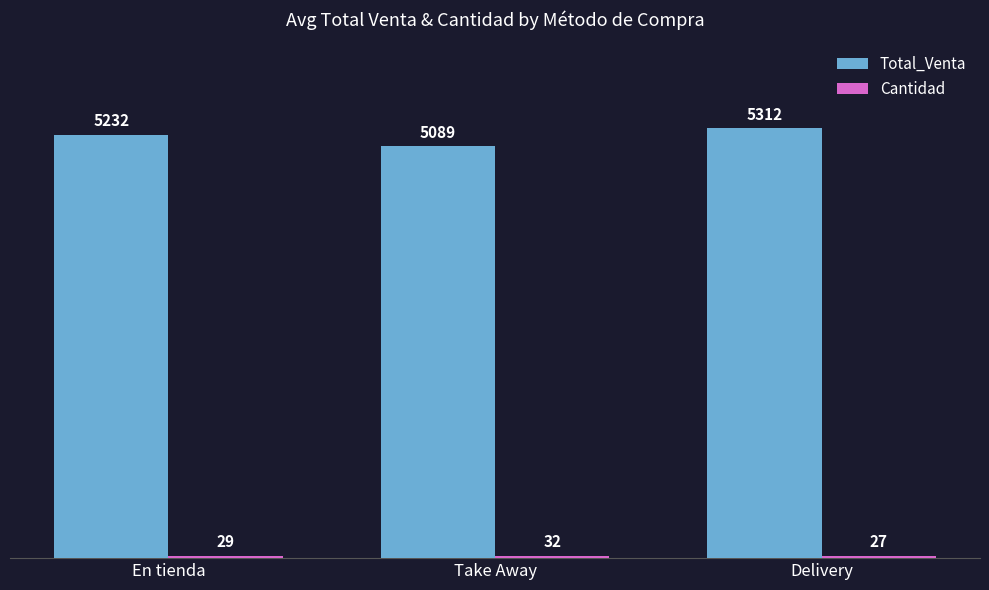

Which label corresponds to the largest value in the chart?

Delivery